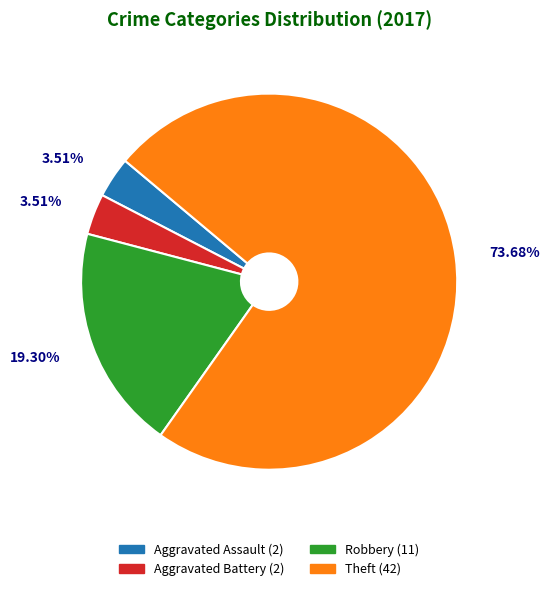

Between Theft and Robbery, which is larger?

Theft